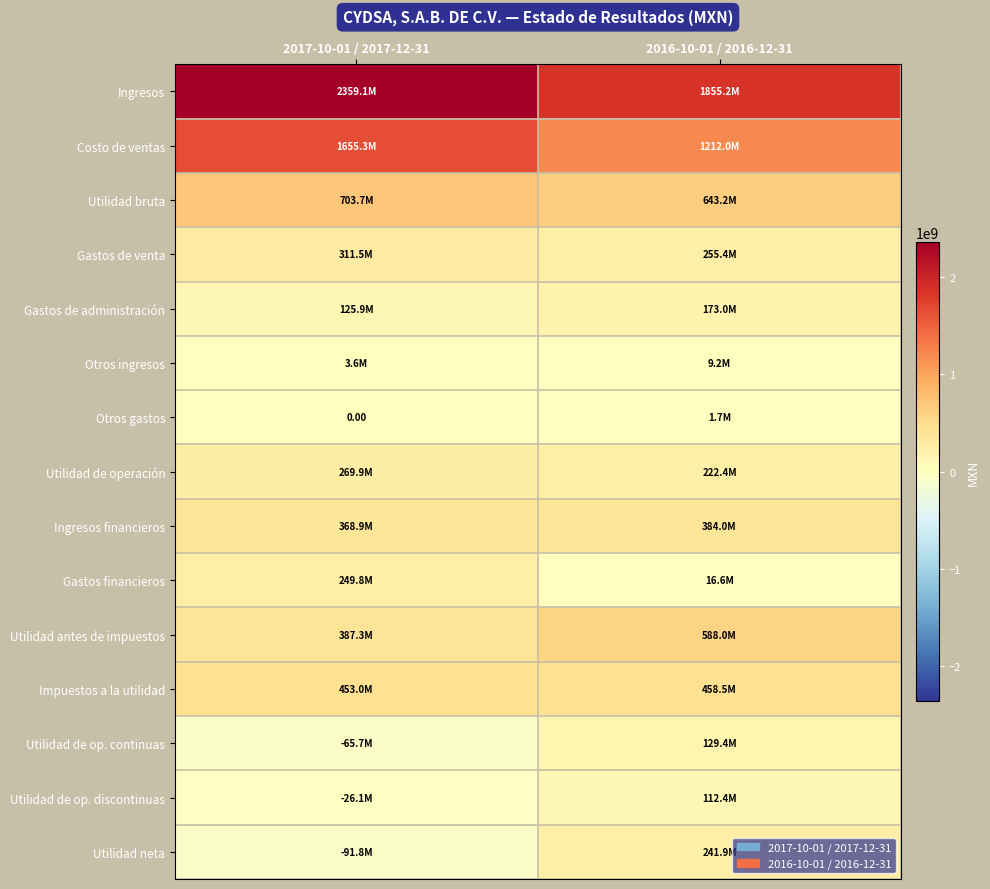

What is the sum of the Gastos de administración values at 2016-10-01 / 2016-12-31 and 2017-10-01 / 2017-12-31?

298860000